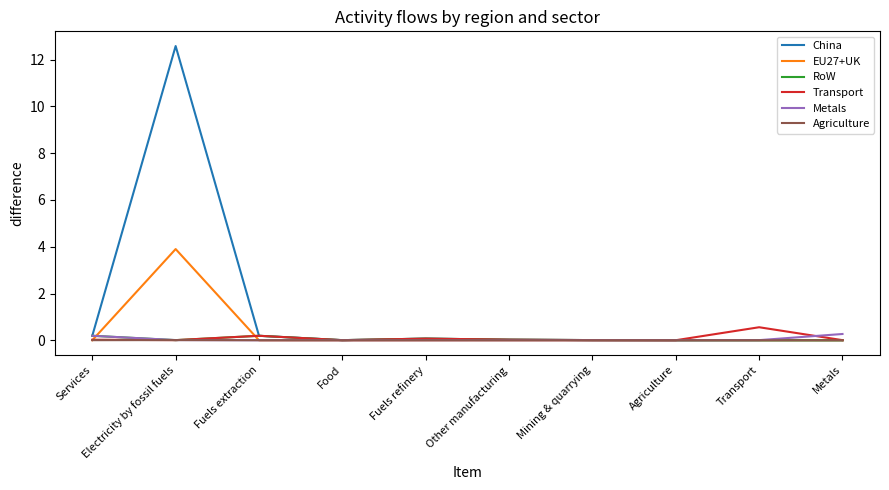

Which series has the widest spread of values?

China